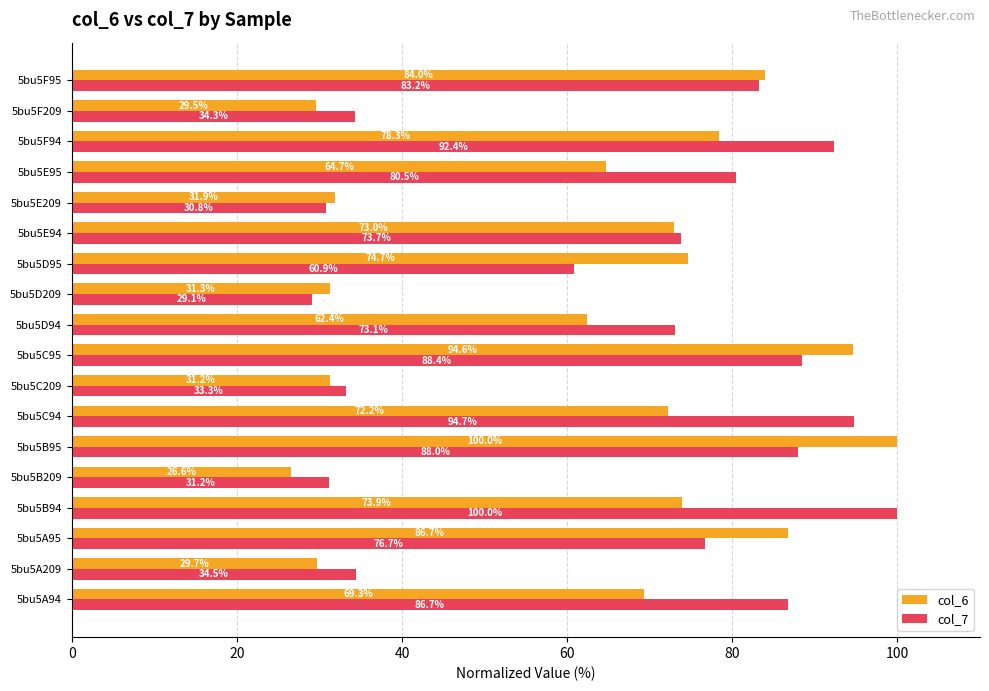

List the labels in order of col_7 value, smallest first.

5bu5D209, 5bu5E209, 5bu5B209, 5bu5C209, 5bu5F209, 5bu5A209, 5bu5D95, 5bu5D94, 5bu5E94, 5bu5A95, 5bu5E95, 5bu5F95, 5bu5A94, 5bu5B95, 5bu5C95, 5bu5F94, 5bu5C94, 5bu5B94